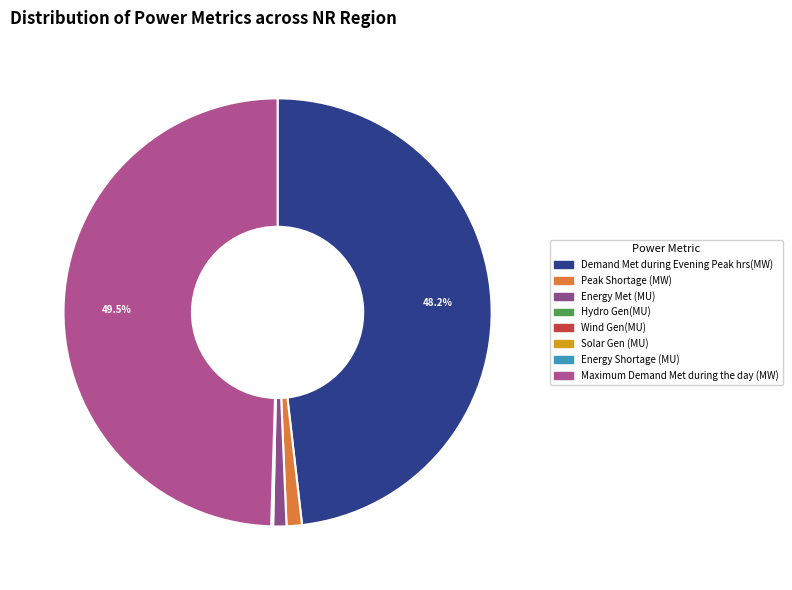

Does Demand Met during Evening Peak hrs(MW) account for over 50% of the chart?

No